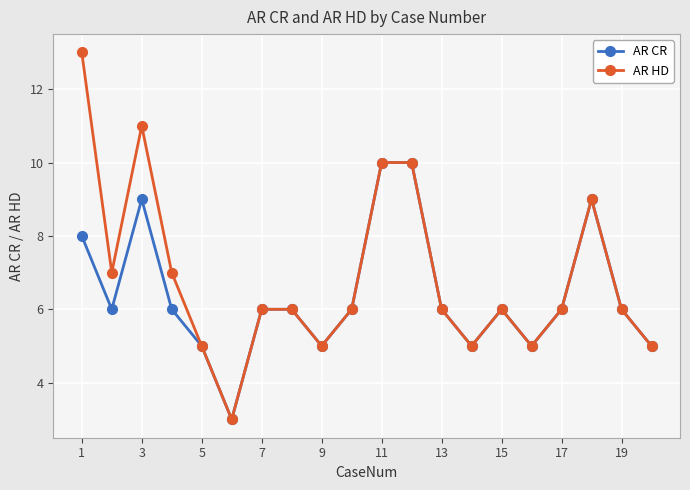

Rank the series by their maximum value, from highest to lowest.

AR HD, AR CR